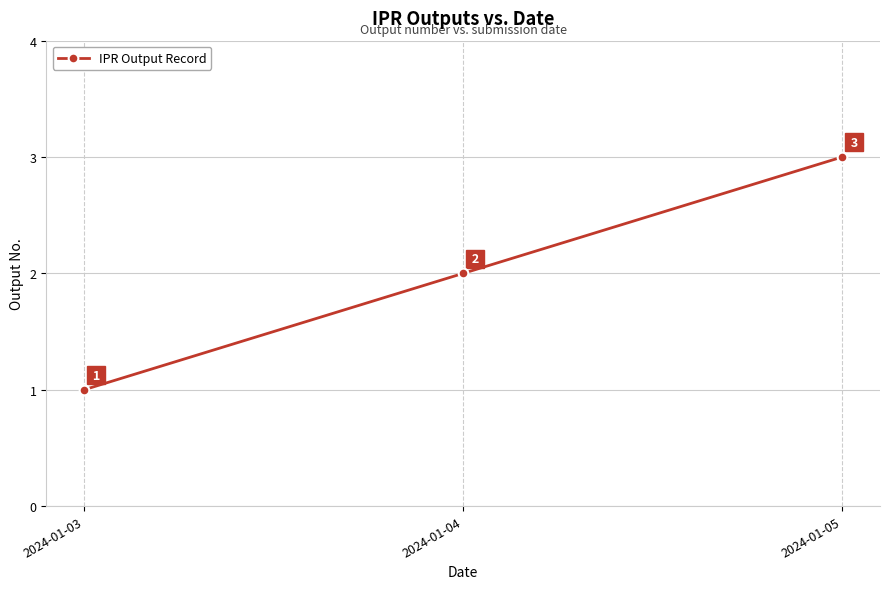

Rank the categories by value from lowest to highest.

2024-01-03, 2024-01-04, 2024-01-05